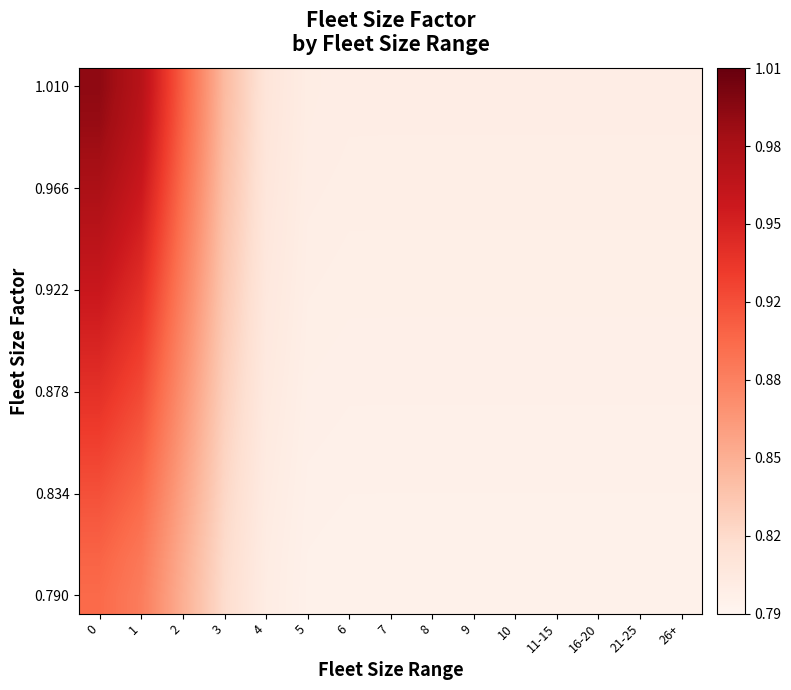

Count the number of categories in the chart.

15